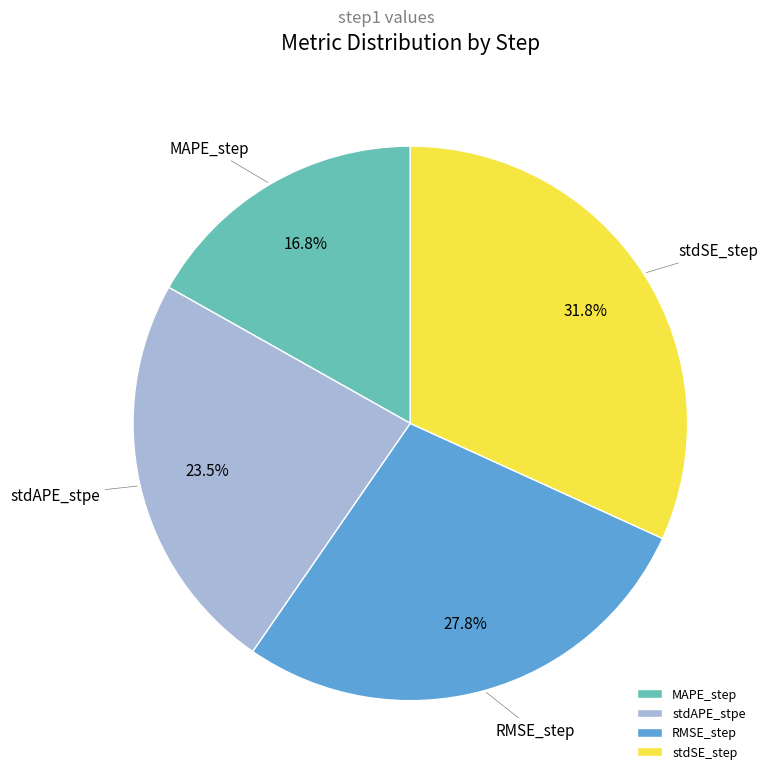

Is the sum of stdSE_step and RMSE_step greater than half?

Yes